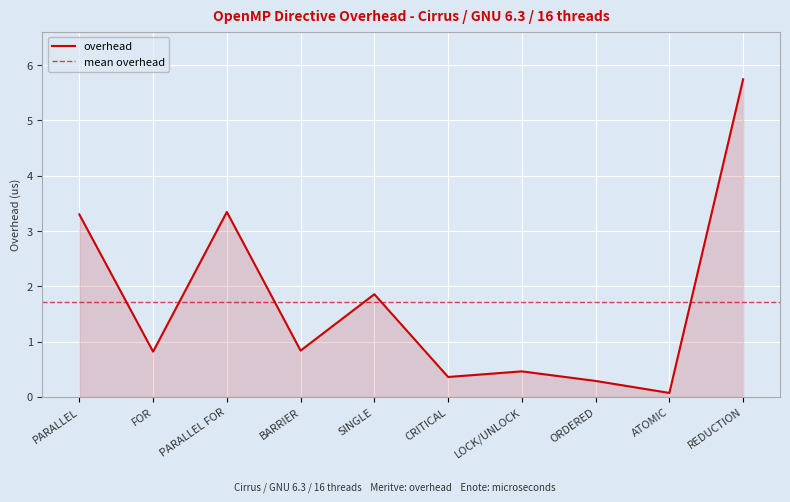

What is the average value?

1.7